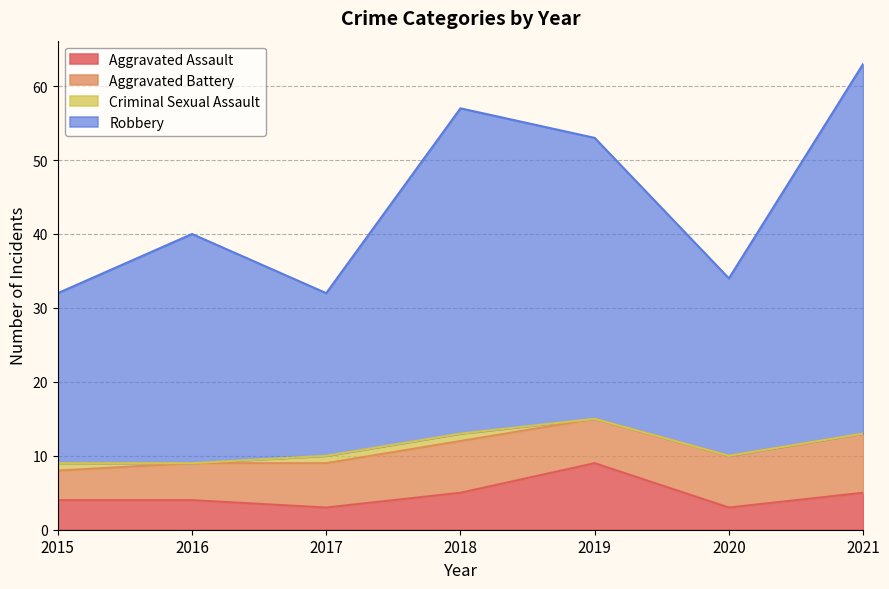

True or false: Robbery has more than 1 points higher than both neighbors.

True